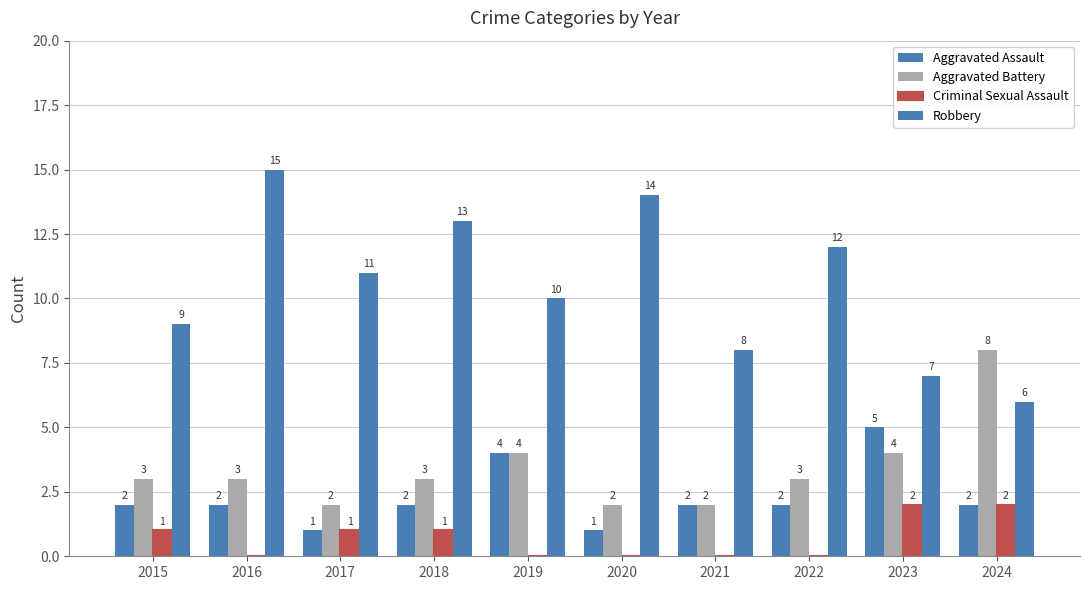

What is the difference between the highest and lowest values at 2016?

15